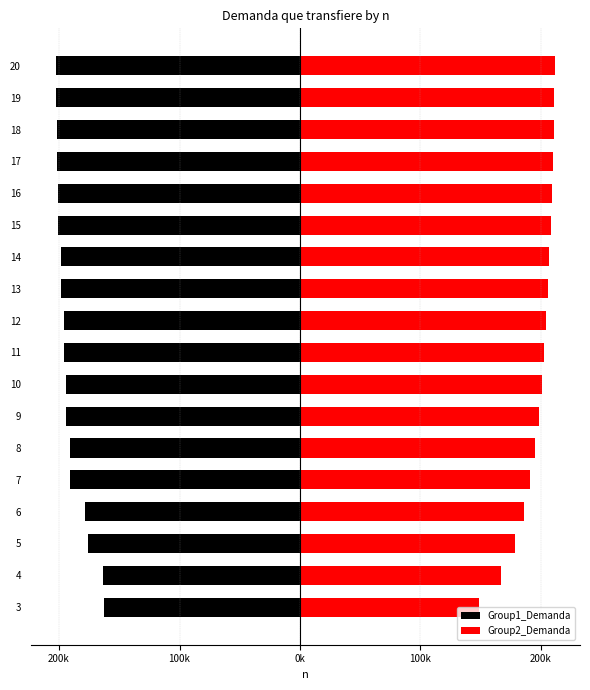

What is the minimum value for Group2_Demanda?

148558.1